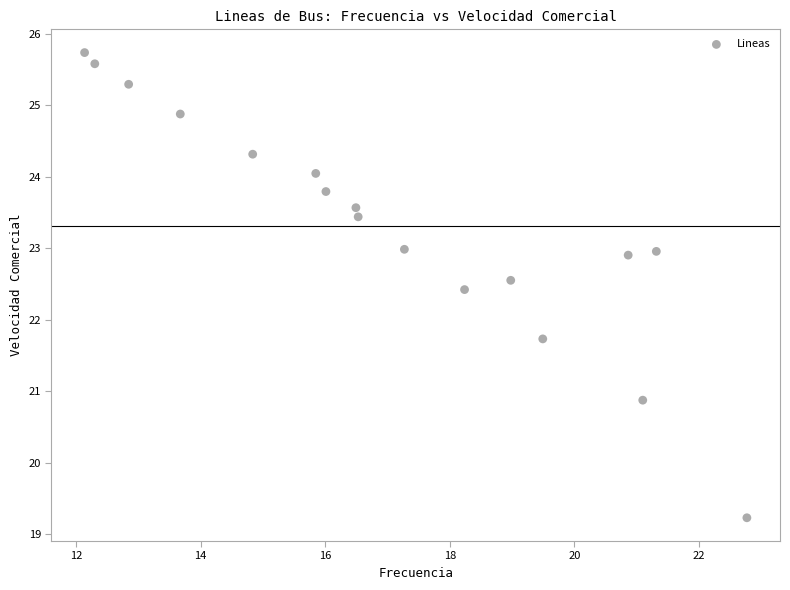

What is the range of X values (max minus min)?

10.6